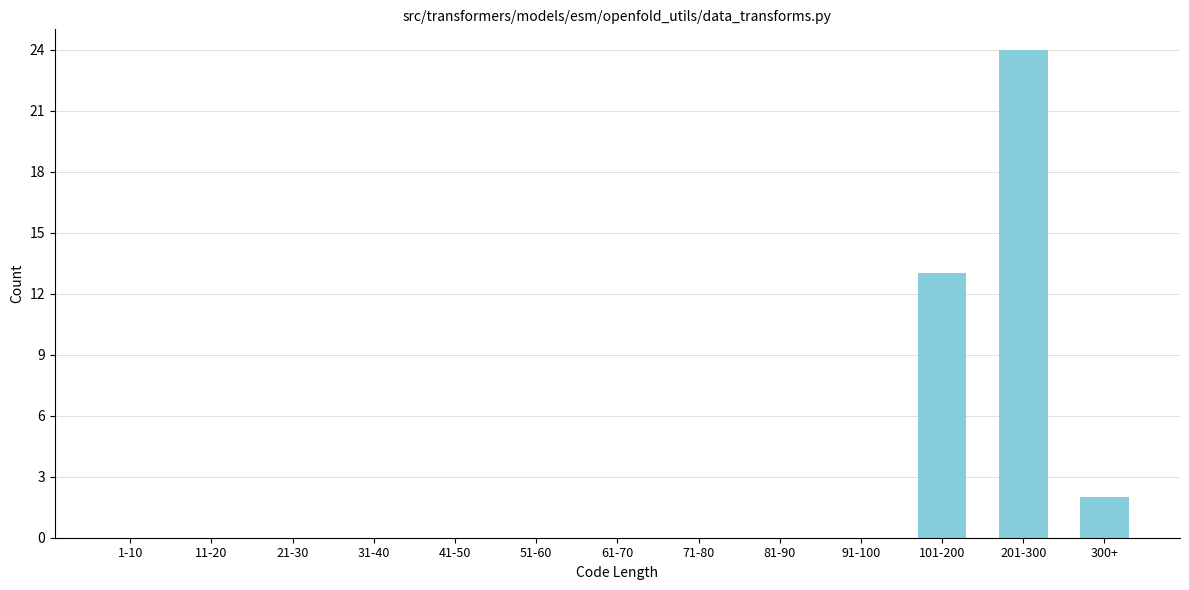

Reading left to right, list all the values displayed in this chart.

1-10=0	11-20=0	21-30=0	31-40=0	41-50=0	51-60=0	61-70=0	71-80=0	81-90=0	91-100=0	101-200=13	201-300=24	300+=2